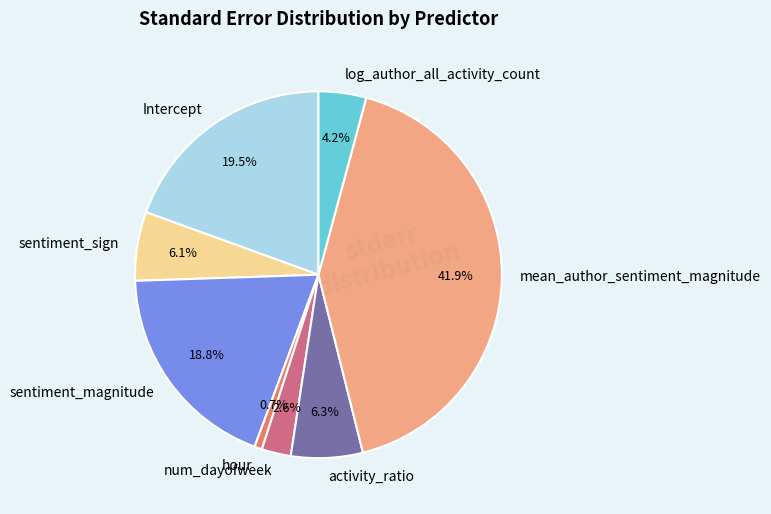

Is activity_ratio the majority of the pie?

No